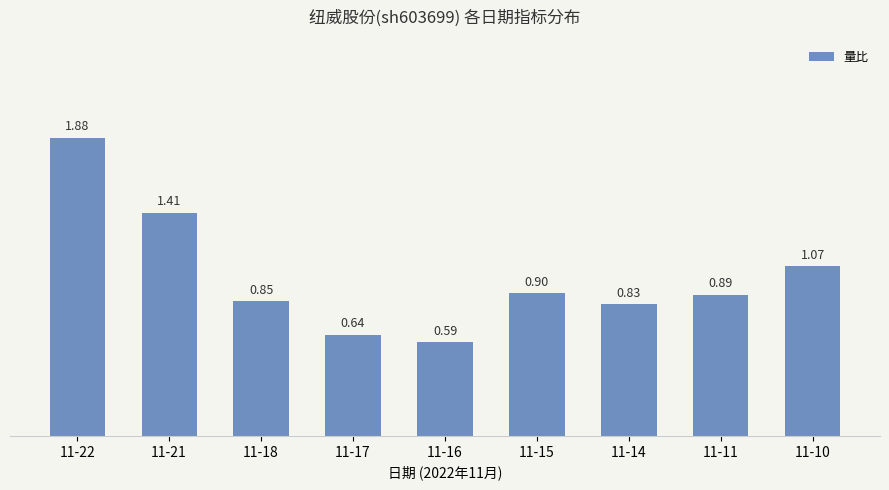

What is the average value?

1.0